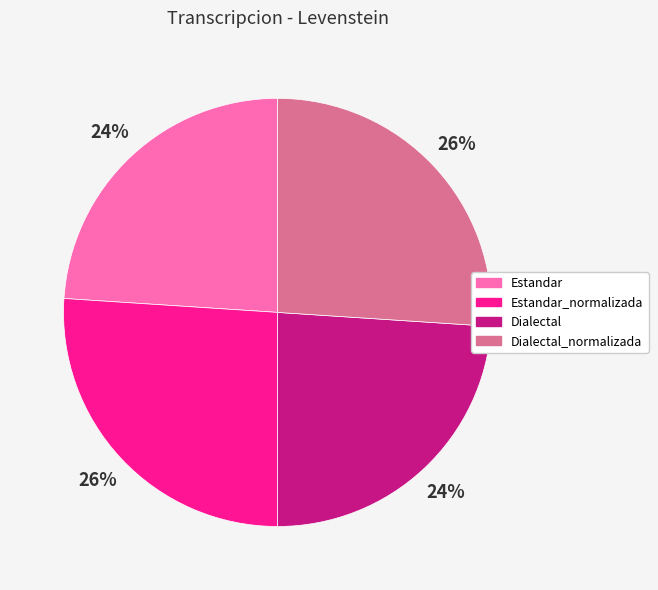

To the nearest percent, what is the average slice percentage?

25%